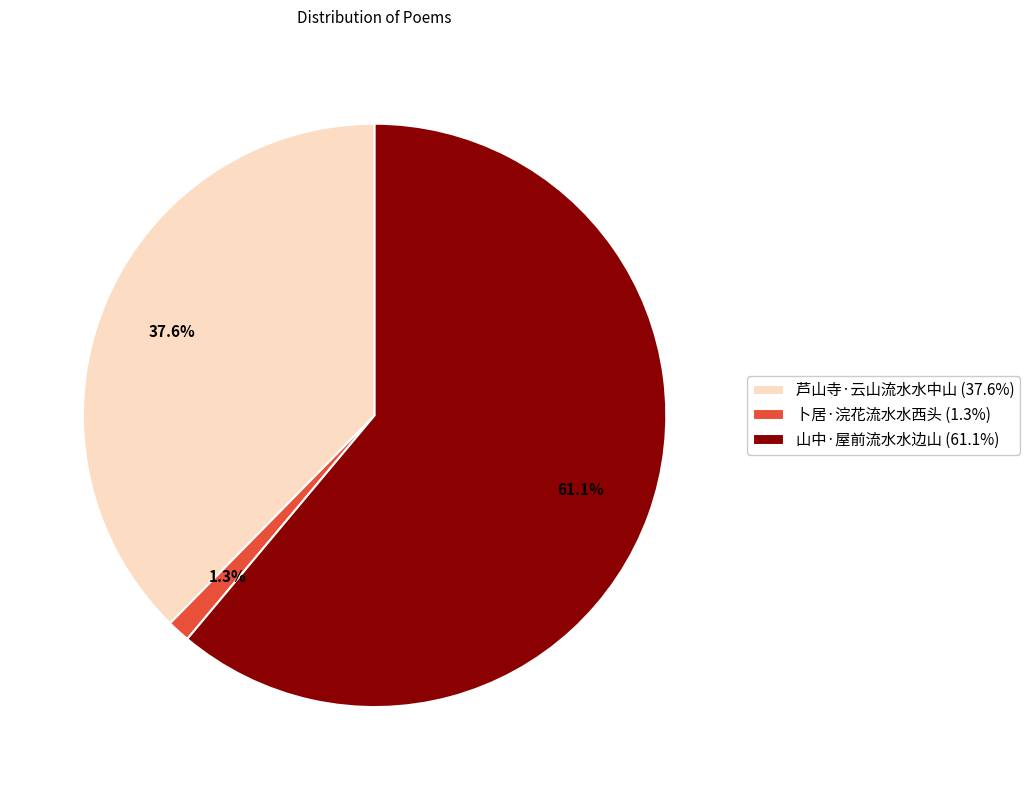

Combined, what portion of the pie is 卜居·浣花流水水西头 and 山中·屋前流水水边山?

62.4%